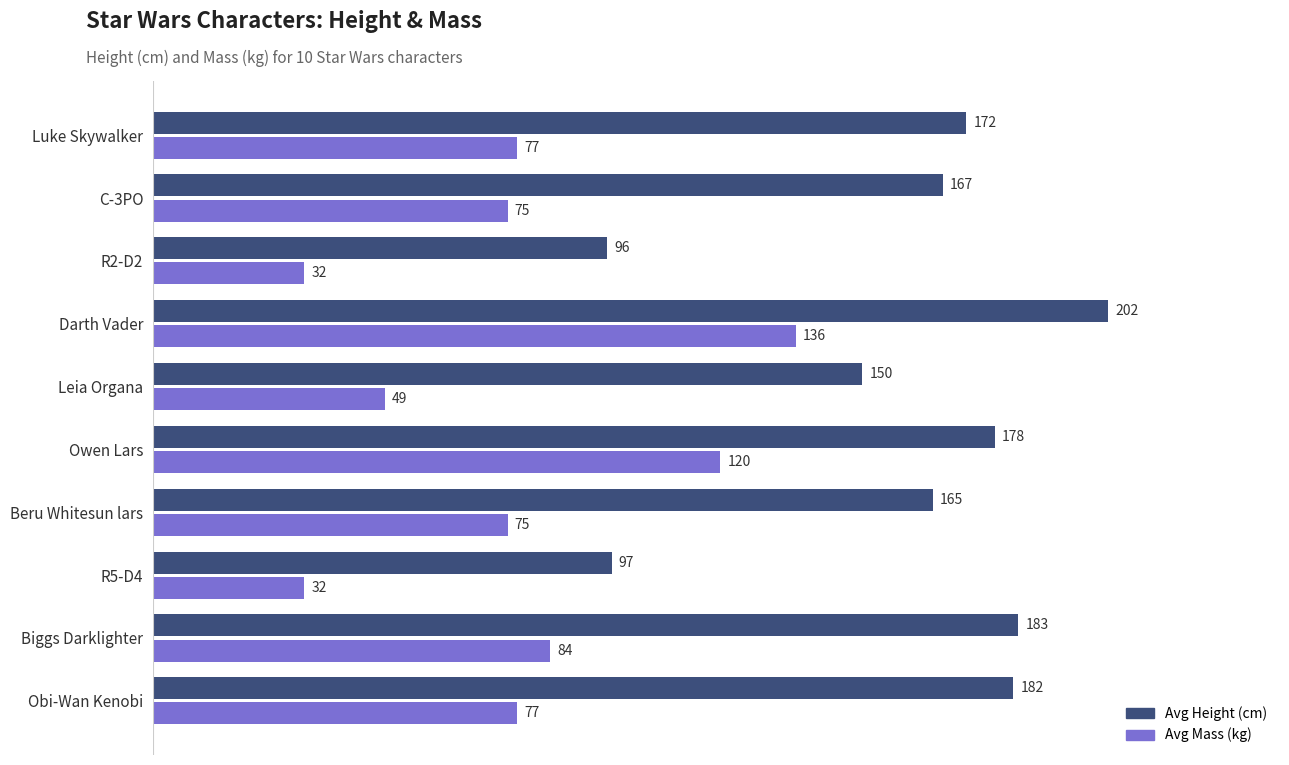

At Beru Whitesun lars, list the series in order from largest to smallest.

Avg Height (cm), Avg Mass (kg)